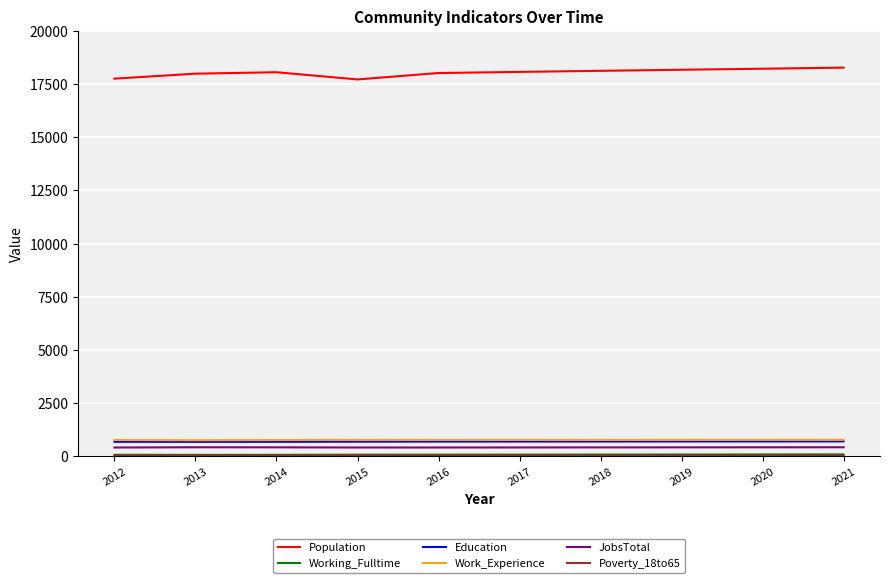

What is the maximum value for Population?

18274